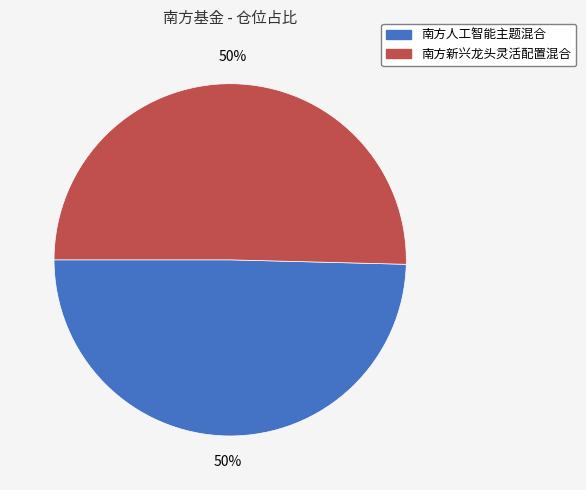

To the nearest percent, what is the combined percentage of 南方新兴龙头灵活配置混合 and 南方人工智能主题混合?

100%